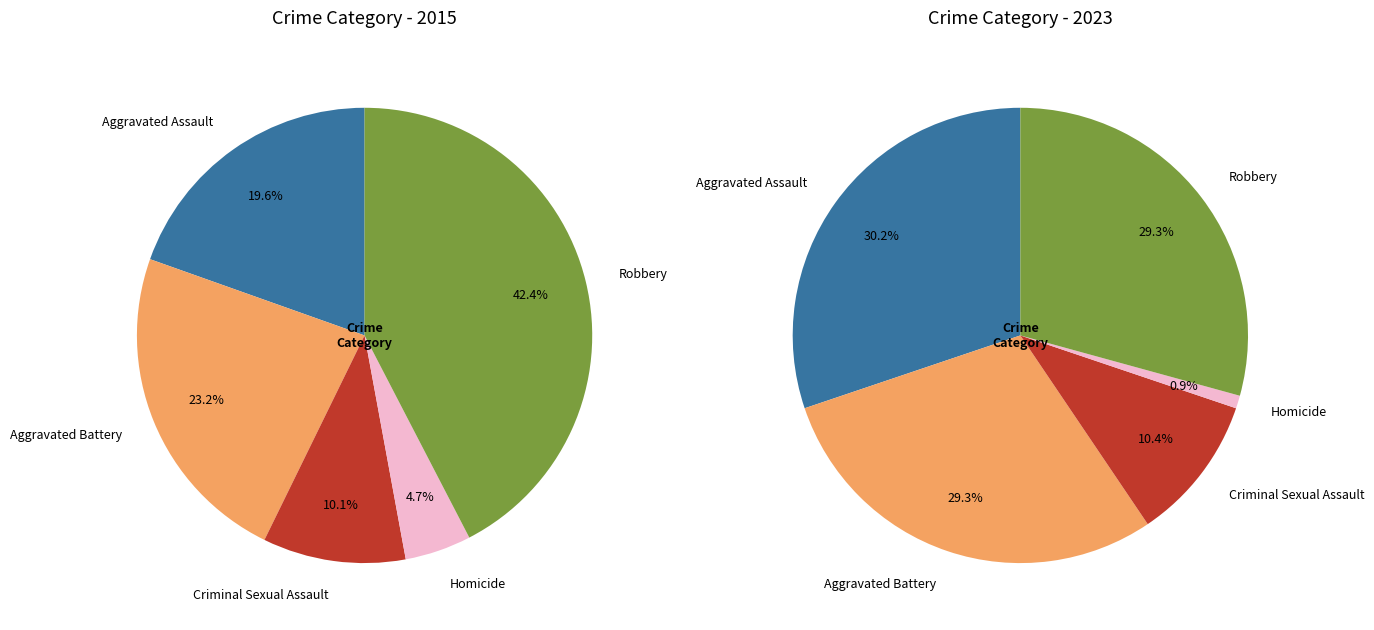

What percentage is the Homicide slice, to the nearest percent?

1%